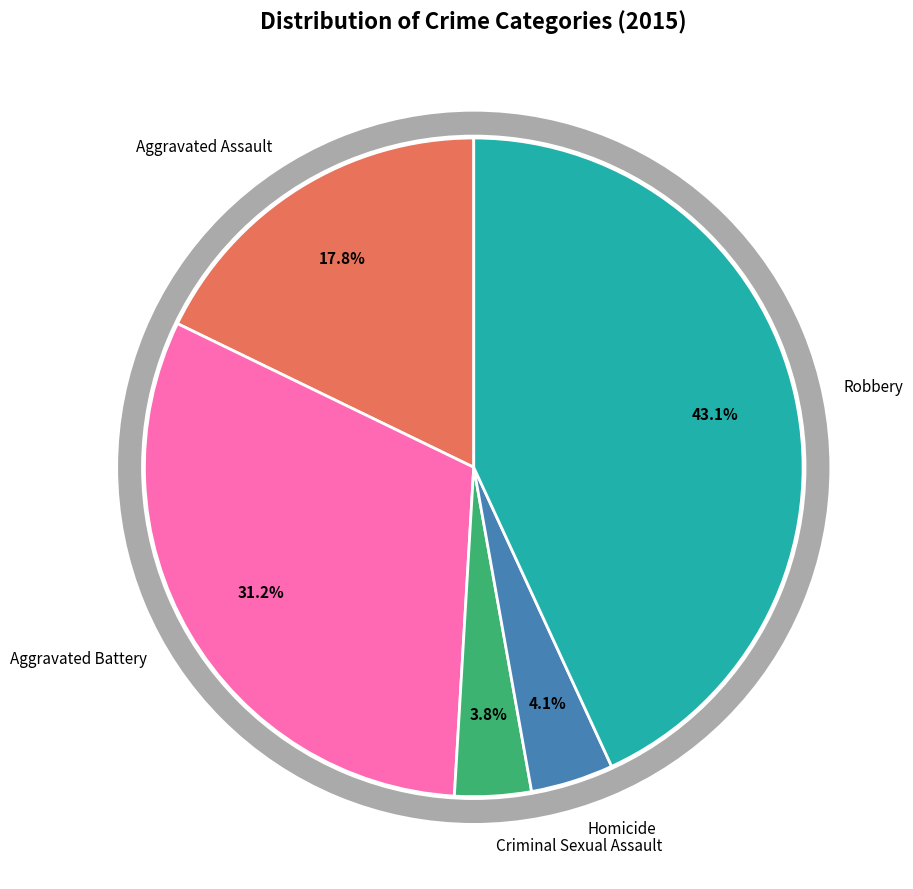

How many segments does this pie chart have?

5